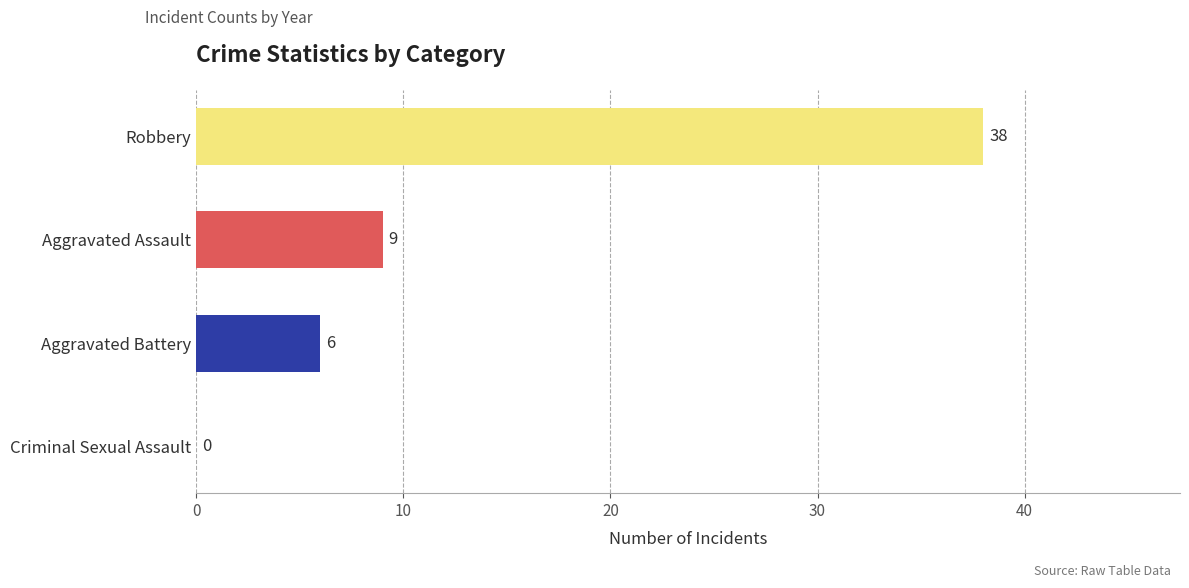

What is the change in value from Aggravated Battery to Criminal Sexual Assault?

-6